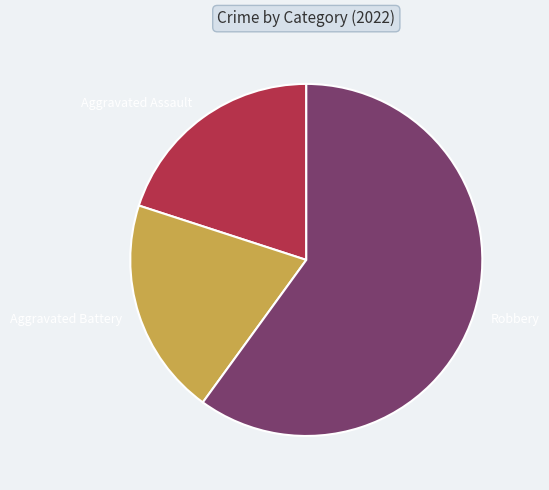

True or false: Robbery accounts for 71% of the total.

False